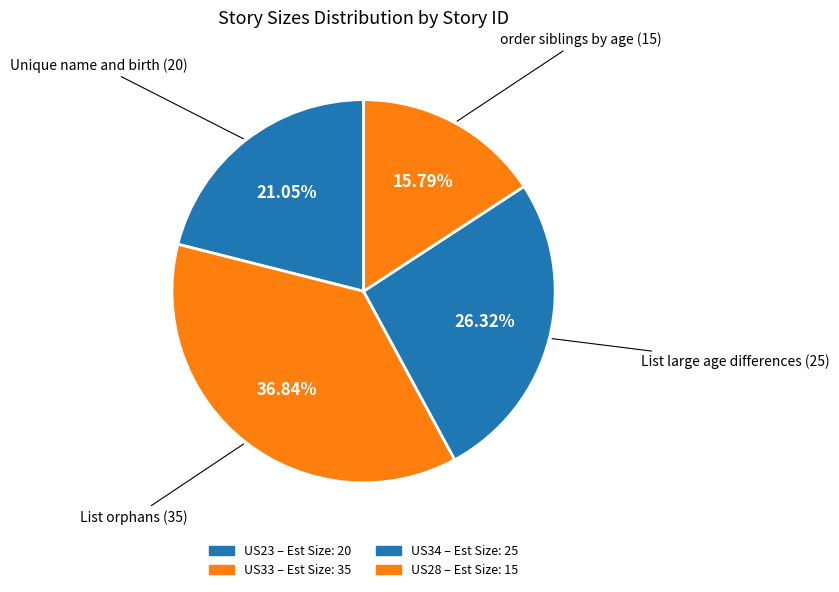

True or false: US33 accounts for 48% of the total.

False